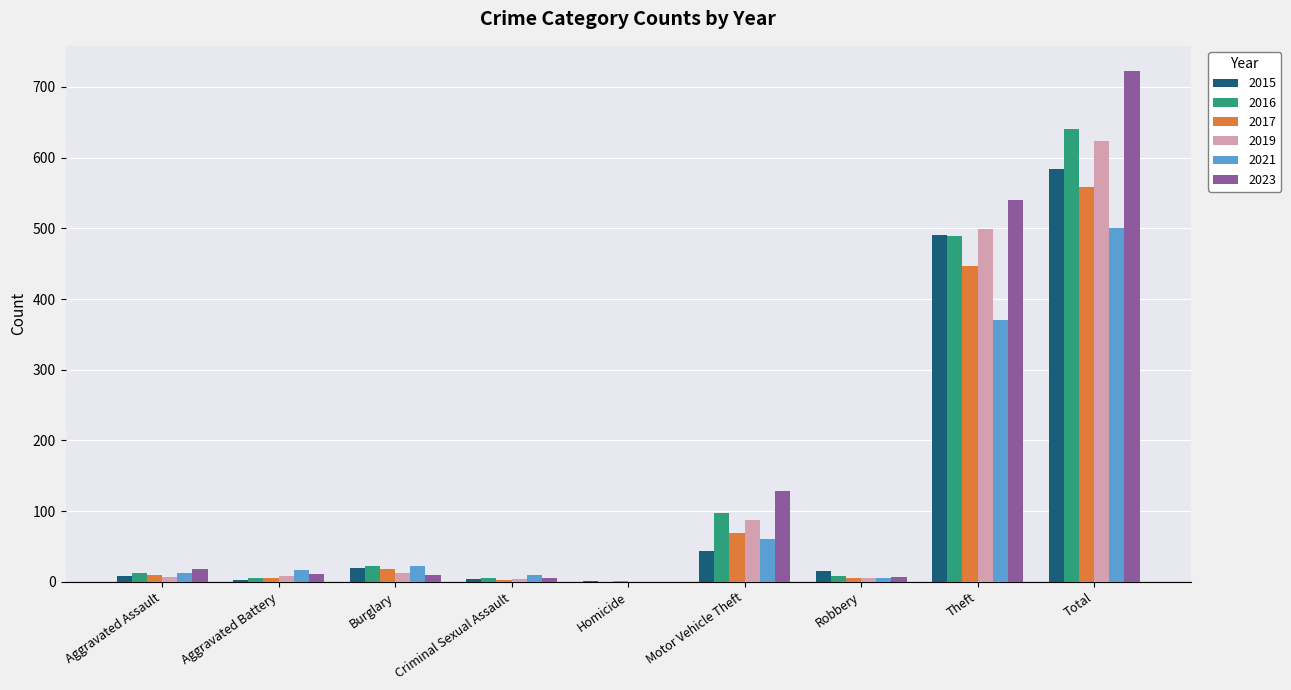

How many positive values does the 2021 series have?

8